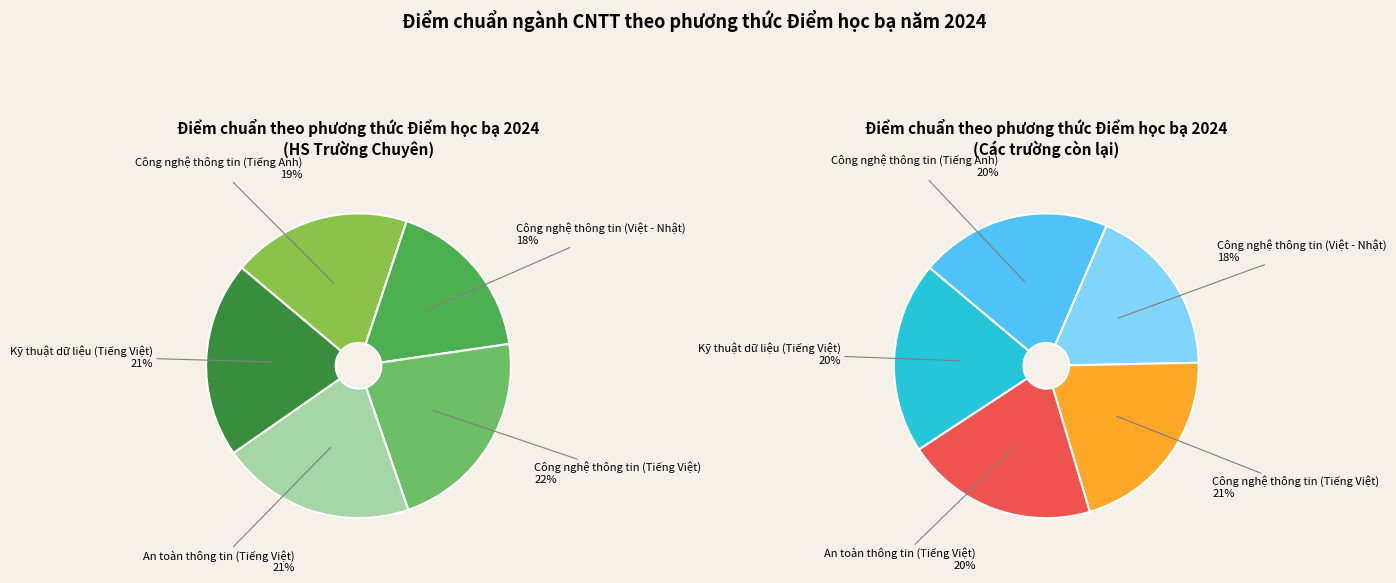

What percentage is the Công nghệ thông tin (Tiếng Việt) slice, to the nearest percent?

22%